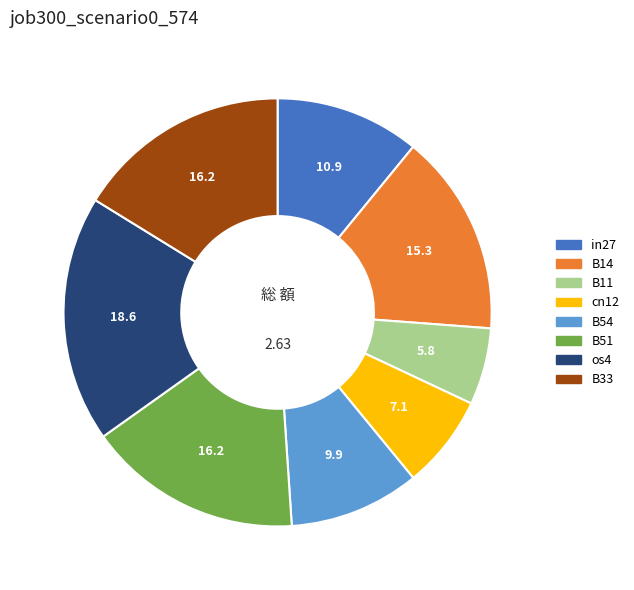

Combined, do B11 and cn12 account for over 50%?

No